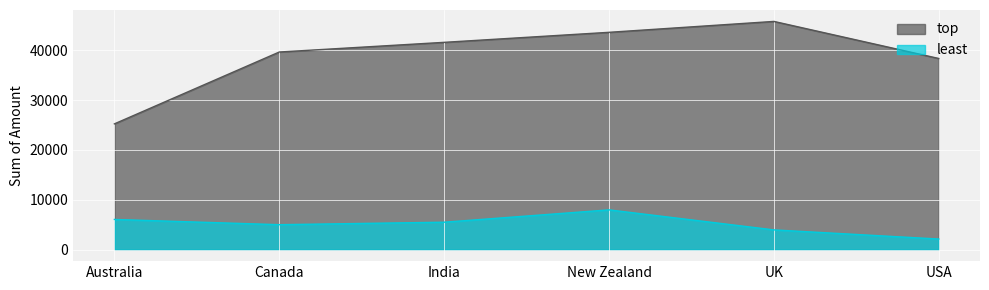

True or false: top and least intersect in this chart.

False